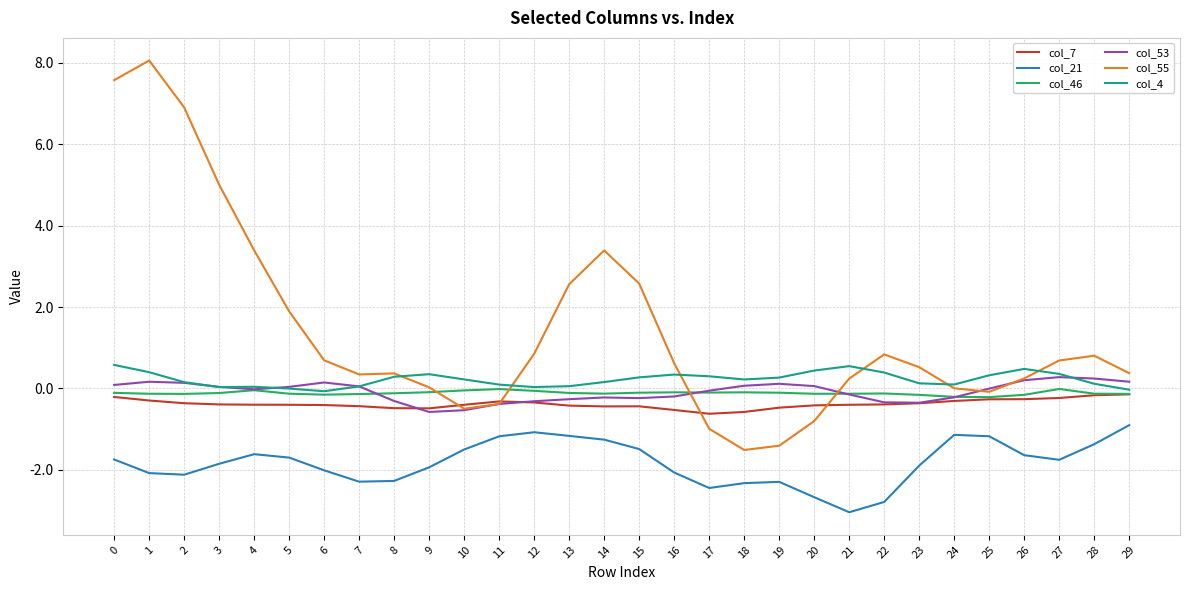

True or false: col_21 has more than 0 points higher than both neighbors.

True